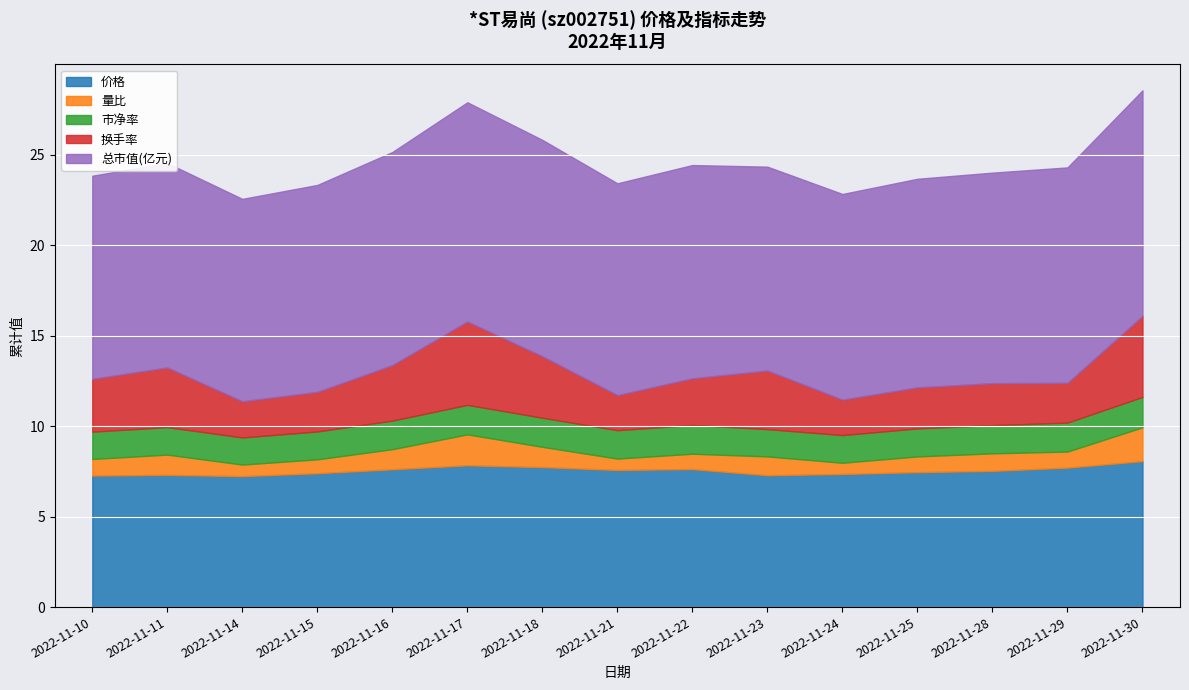

True or false: 量比 has more than 0 interior local peaks.

True